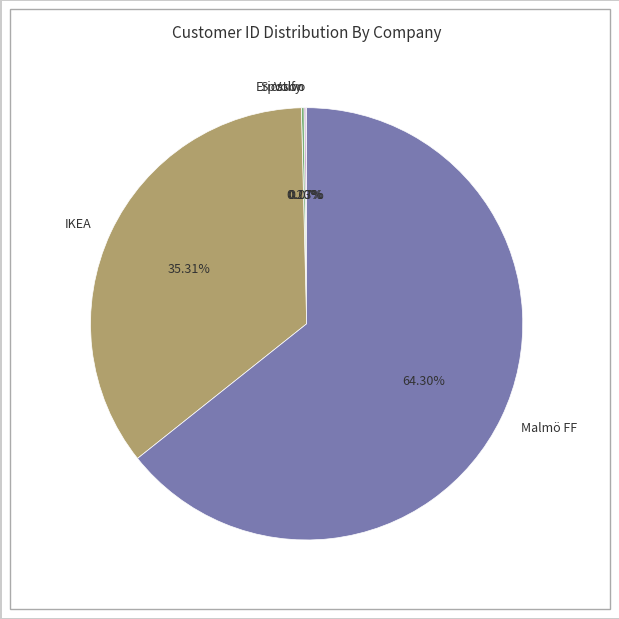

Does any single category account for the majority?

Yes